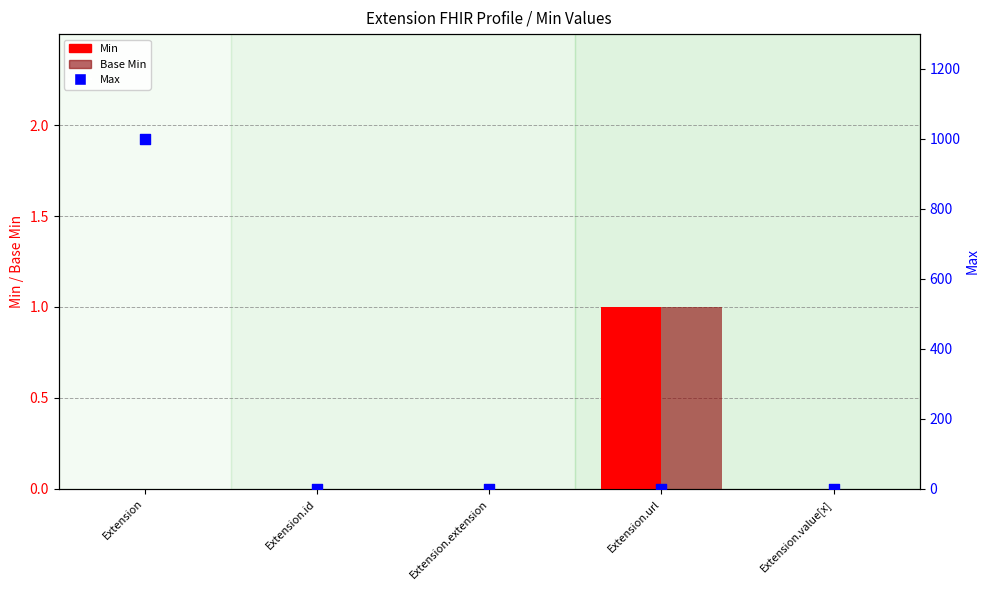

Which series has the widest spread of Y values?

Max